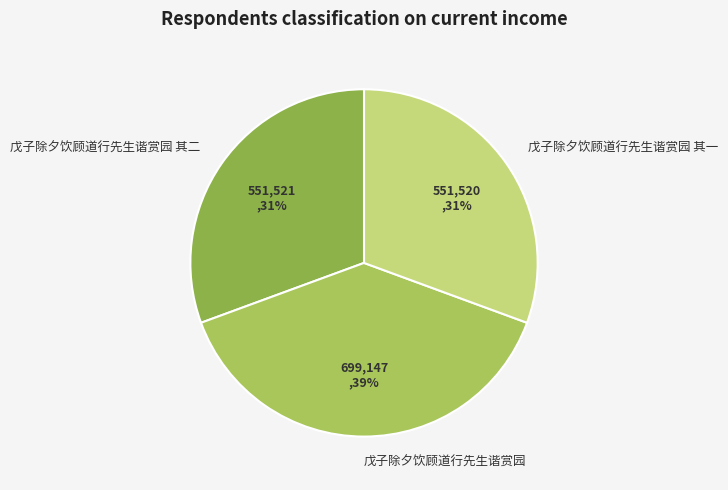

Is there a majority slice in this chart?

No